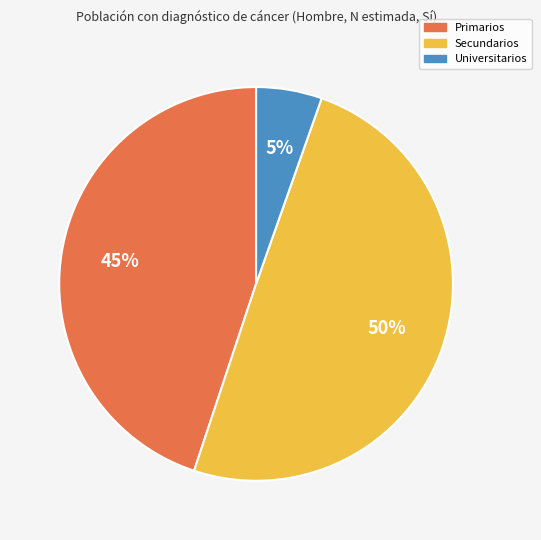

Is it true that Secundarios is 42% of the pie?

False